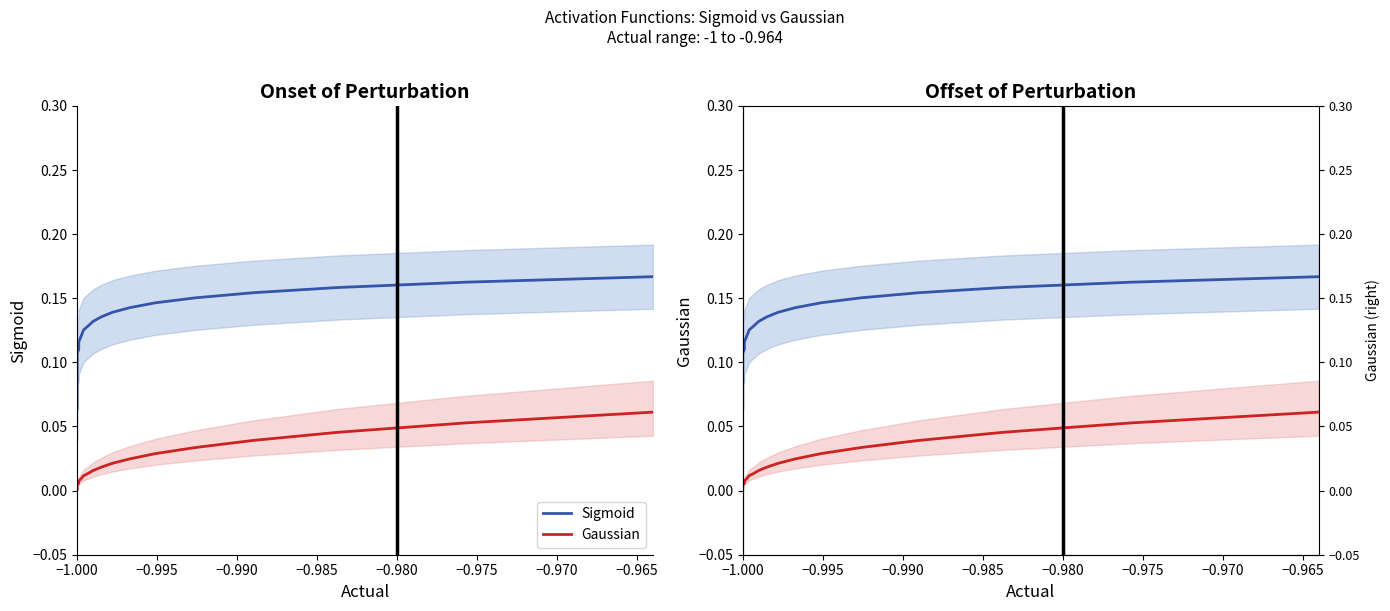

The Sigmoid series shows 0.1 at −1.000. True or false?

False